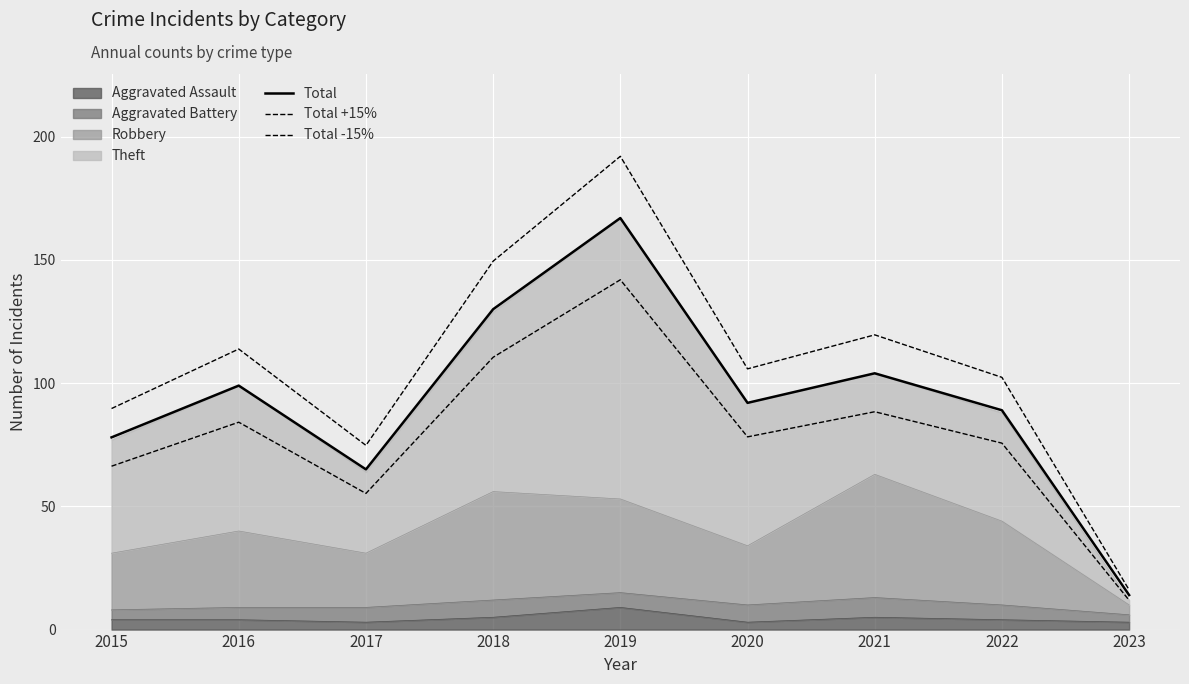

At which category does Total +15% reach its first local peak?

2016